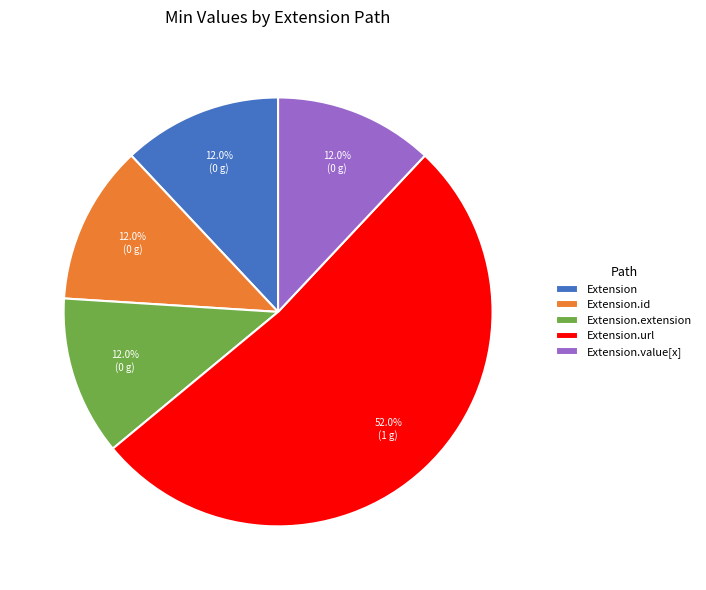

What portion of the pie excludes Extension.value[x]?

88.0%